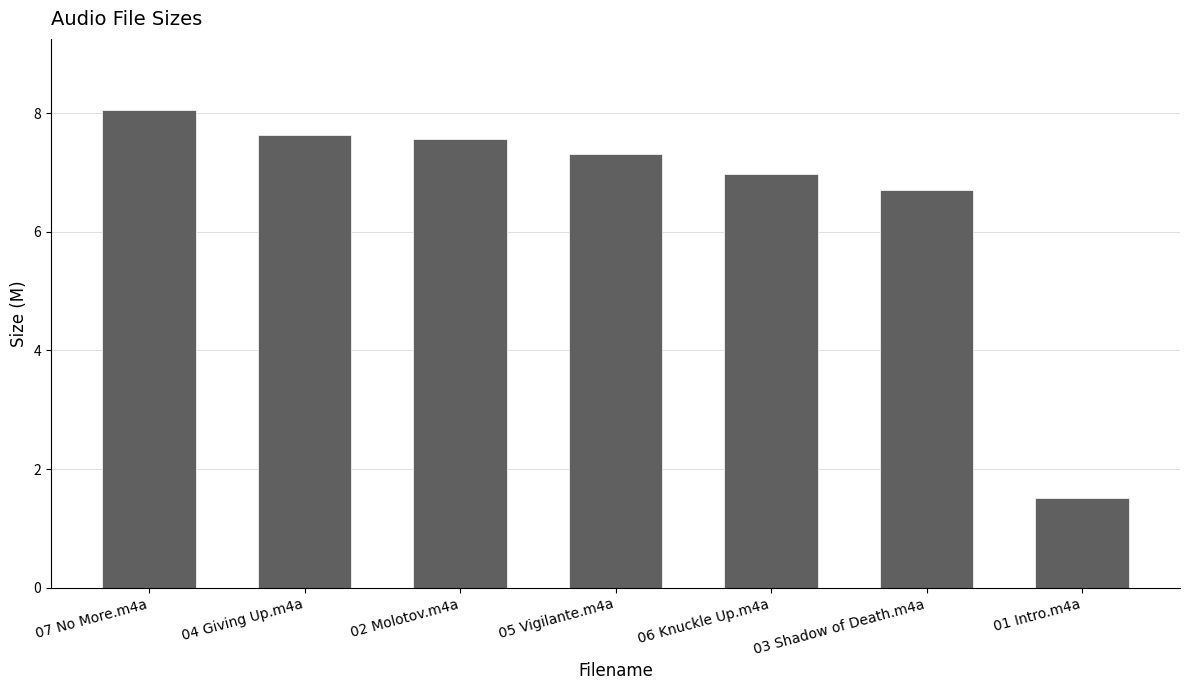

Count the number of categories in the chart.

7